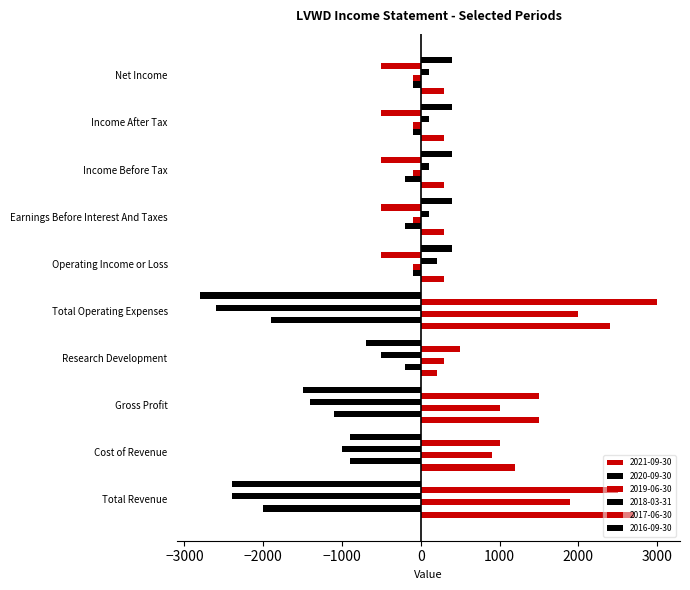

How many categories are shown in the chart?

10